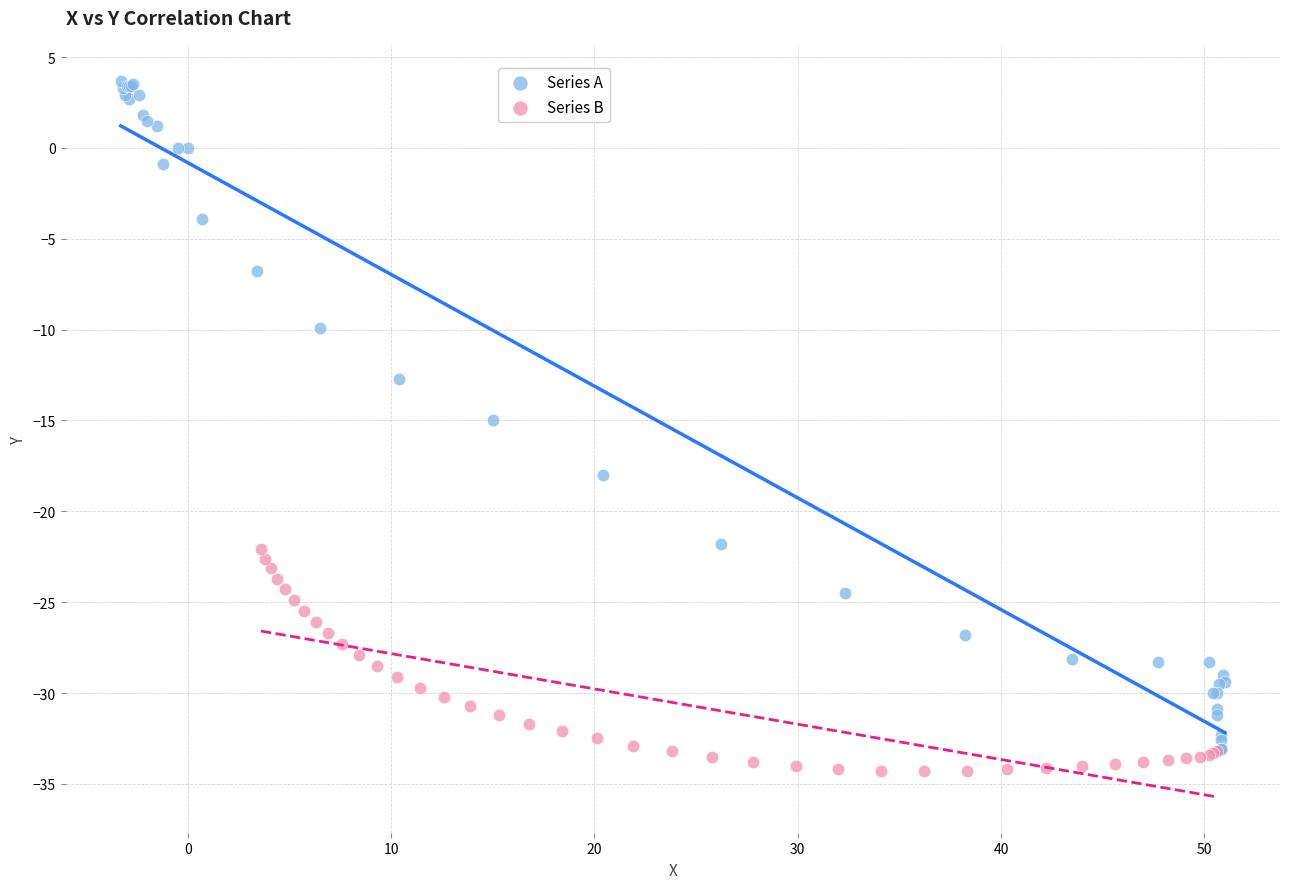

Which series contains the lowest Y value?

Series B